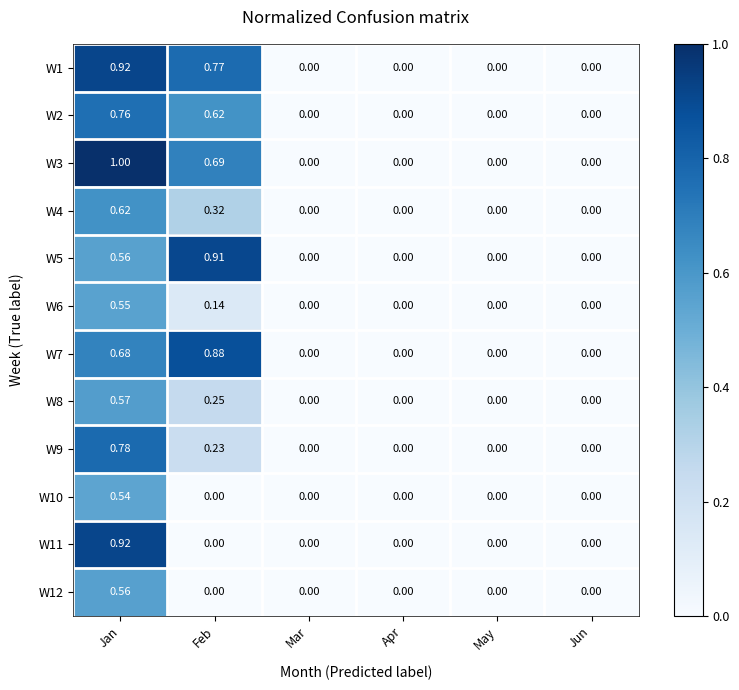

At which label does W1 reach its peak?

Jan